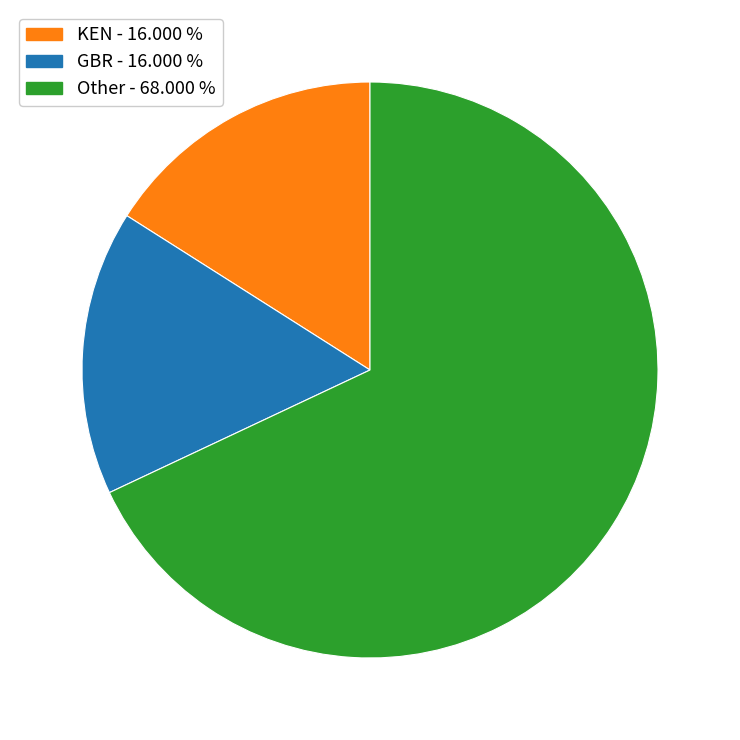

Is there any slice that represents more than half of the pie?

Yes